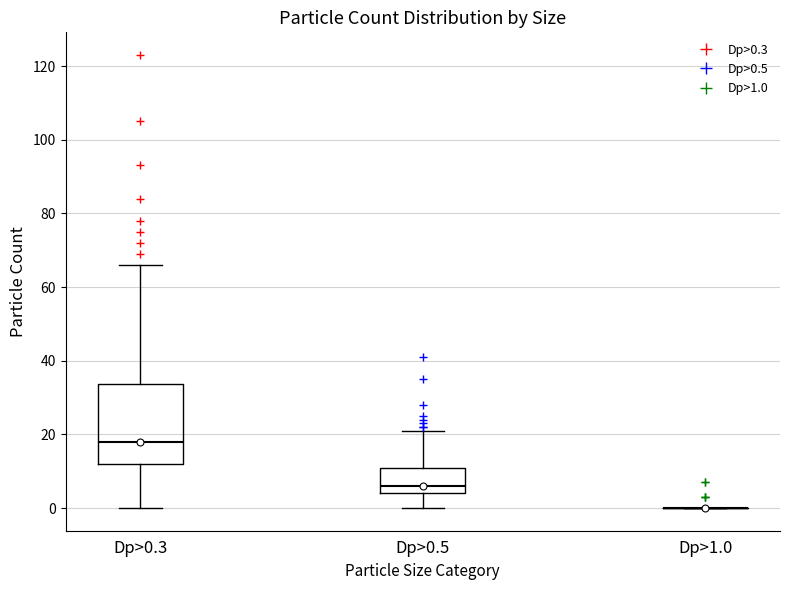

Where is the upper edge of the box for Dp>0.5 on the y-axis? The values are not printed on the chart, so give them approximately, as read against the axis.

12